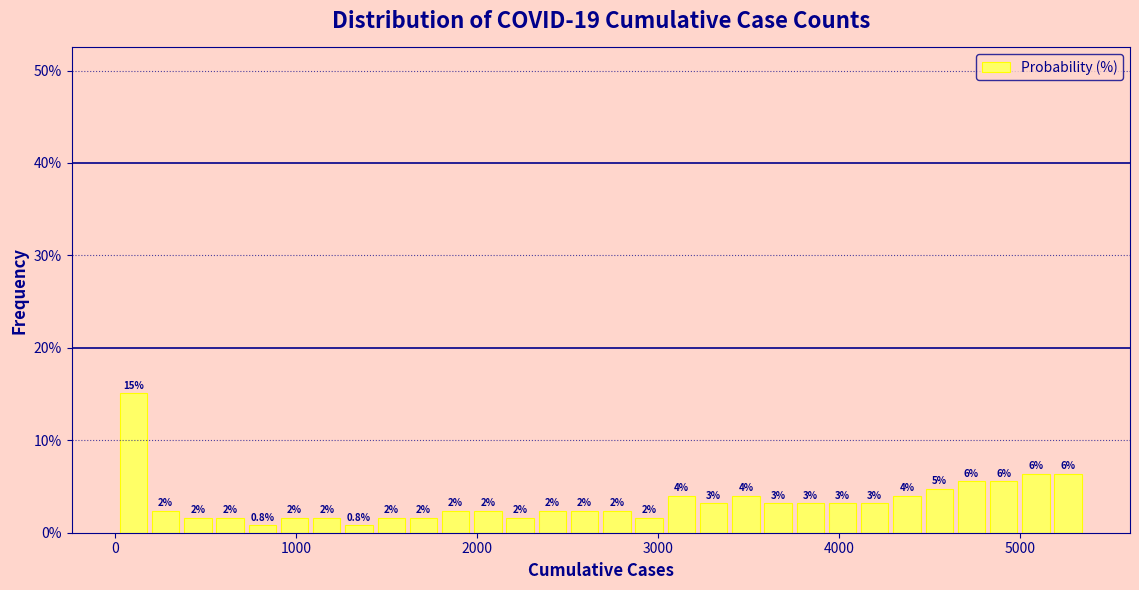

Read against the x-axis, roughly where is the centre of the tallest bar?

100